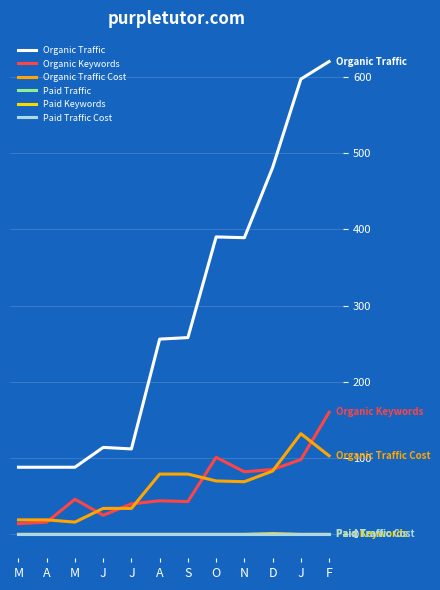

List the labels in order of Organic Traffic value, smallest first.

M, A, M, J, J, A, S, N, O, D, J, F